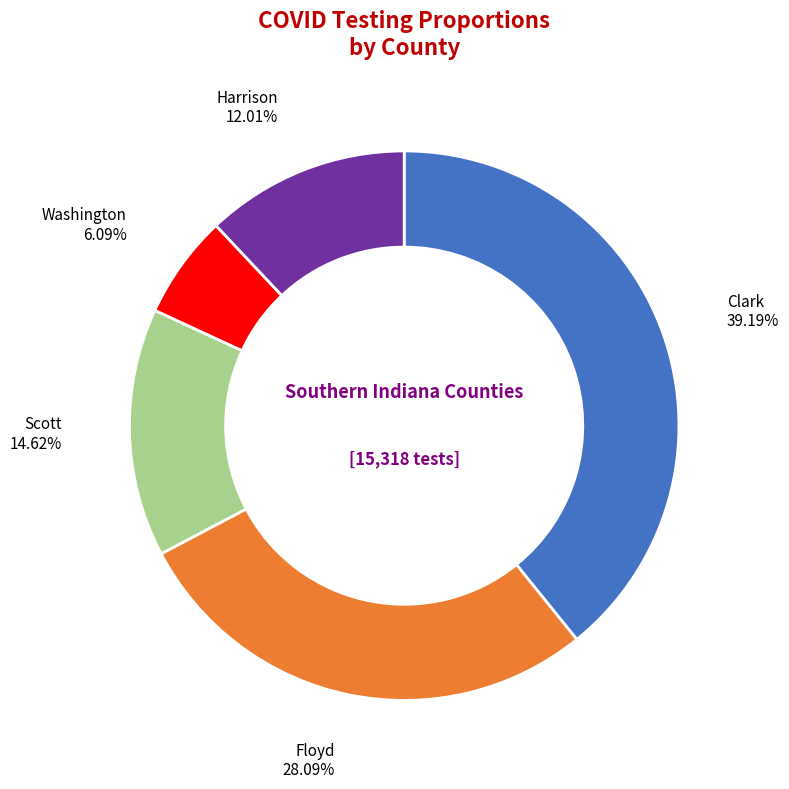

Does any single category account for the majority?

No